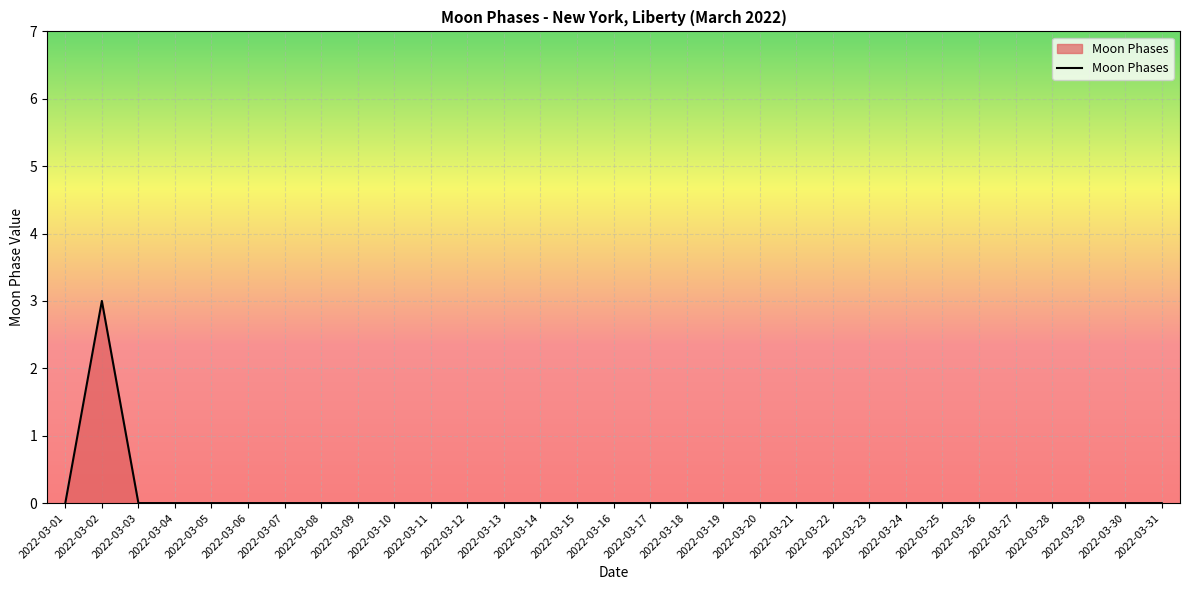

What is the greatest value displayed?

3